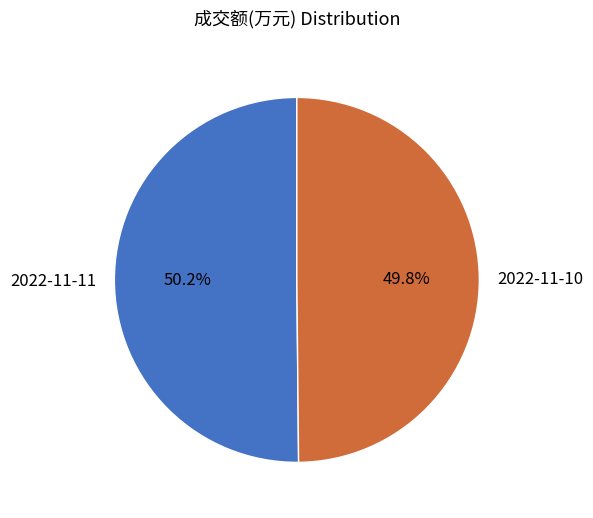

How many segments does this pie chart have?

2